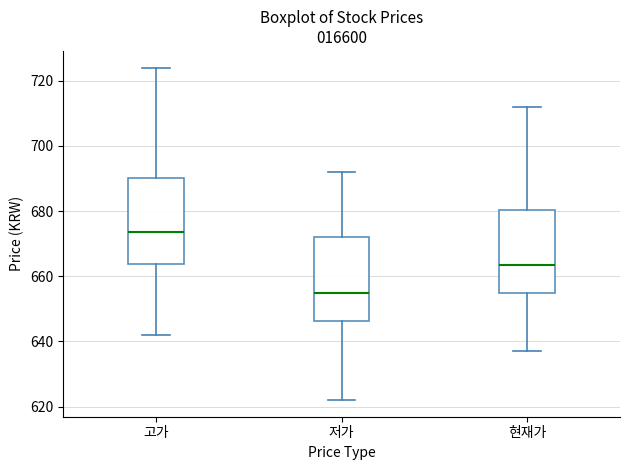

Which box's median line is the lowest?

저가